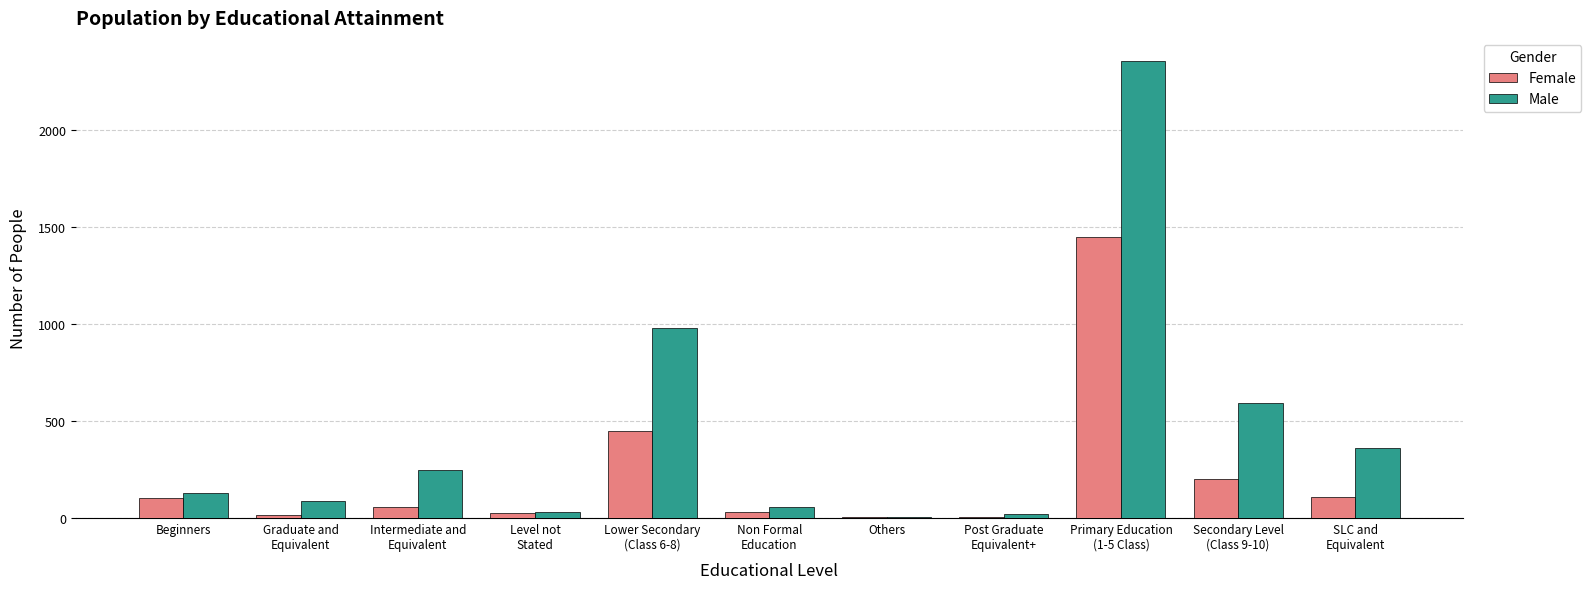

What is the greatest value displayed?

2354